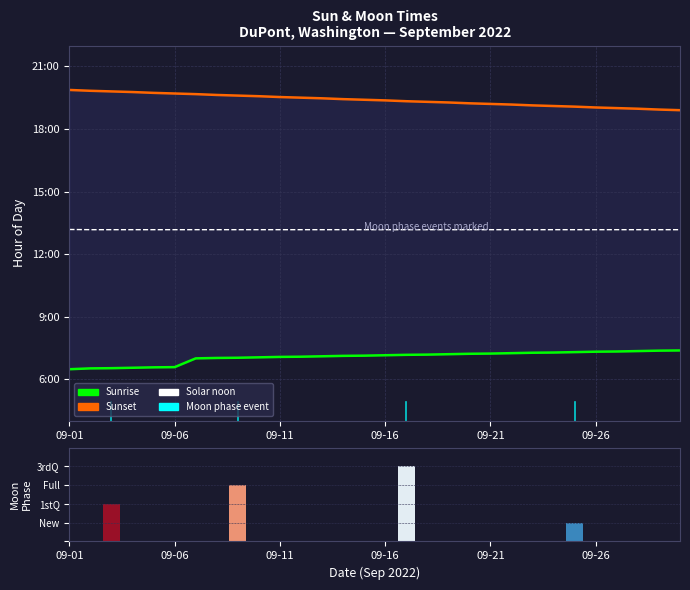

What is the difference between the maximum and minimum values in the Sunrise series?

0.9